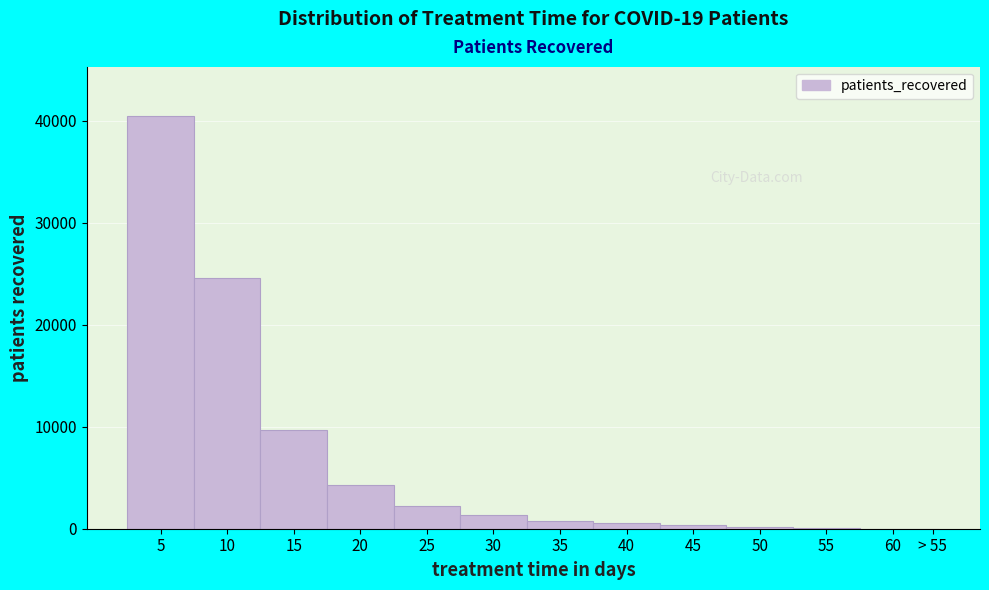

What is the greatest value displayed?

40431